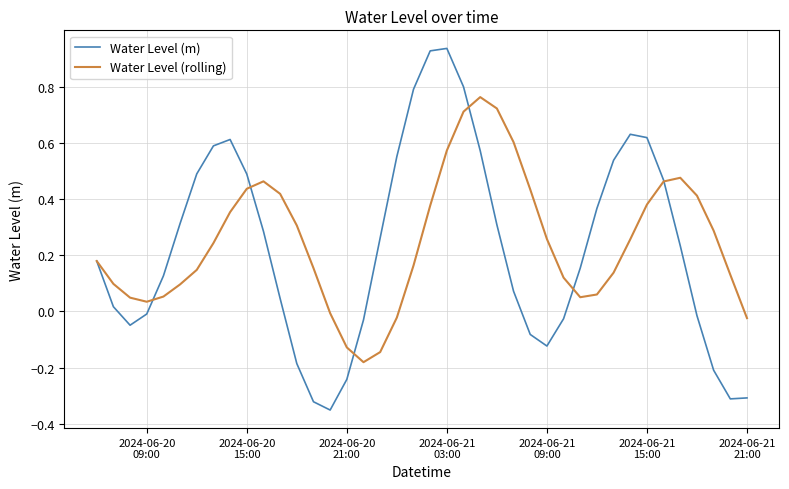

Which series has the largest range (max minus min)?

Water Level (m)